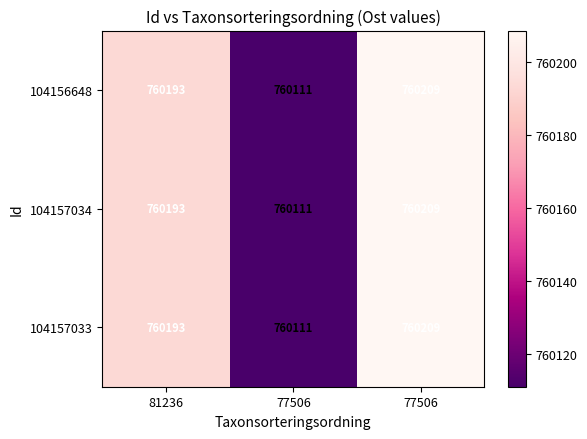

How many data points does each series have?

3